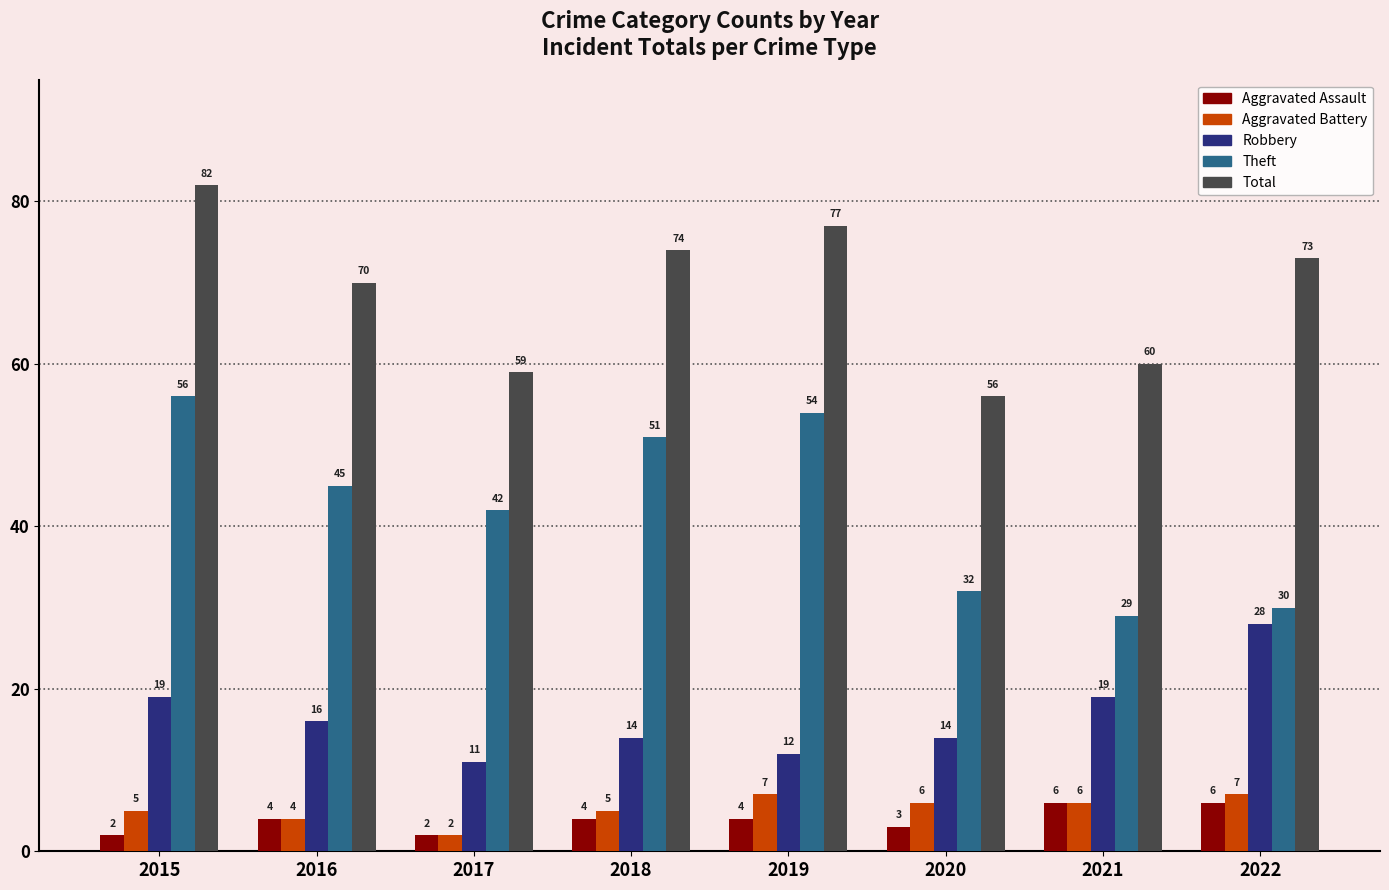

What is the value of the Robbery bar at the 5th from the left?

12